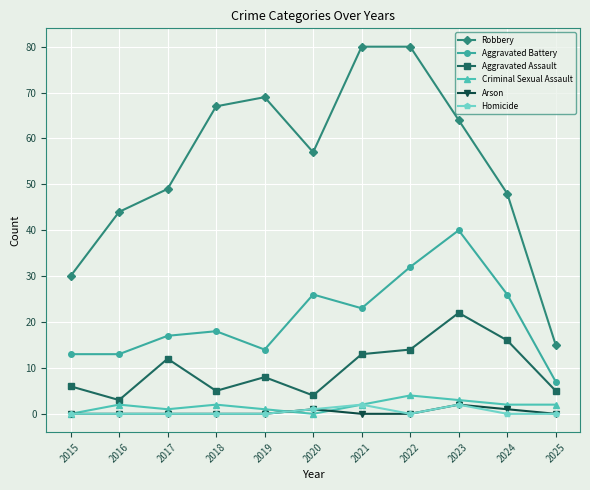

Reading left to right, list all the values displayed in this chart.

Robbery: 2015=30	2016=44	2017=49	2018=67	2019=69	2020=57	2021=80	2022=80	2023=64	2024=48	2025=15
Aggravated Battery: 2015=13	2016=13	2017=17	2018=18	2019=14	2020=26	2021=23	2022=32	2023=40	2024=26	2025=7
Aggravated Assault: 2015=6	2016=3	2017=12	2018=5	2019=8	2020=4	2021=13	2022=14	2023=22	2024=16	2025=5
Criminal Sexual Assault: 2015=0	2016=2	2017=1	2018=2	2019=1	2020=0	2021=2	2022=4	2023=3	2024=2	2025=2
Arson: 2015=0	2016=0	2017=0	2018=0	2019=0	2020=1	2021=0	2022=0	2023=2	2024=1	2025=0
Homicide: 2015=0	2016=0	2017=0	2018=0	2019=0	2020=1	2021=2	2022=0	2023=2	2024=0	2025=0